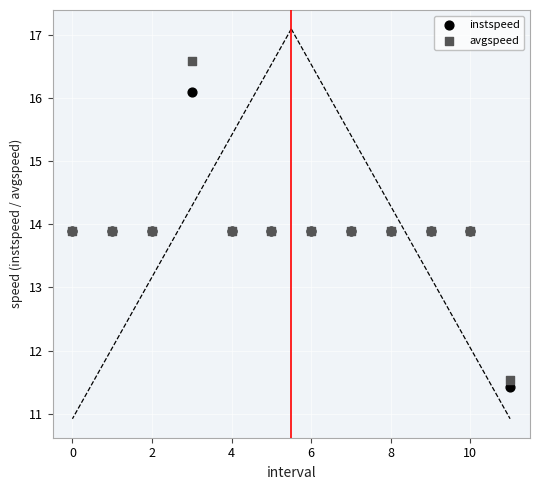

Which series contains the highest Y value?

avgspeed